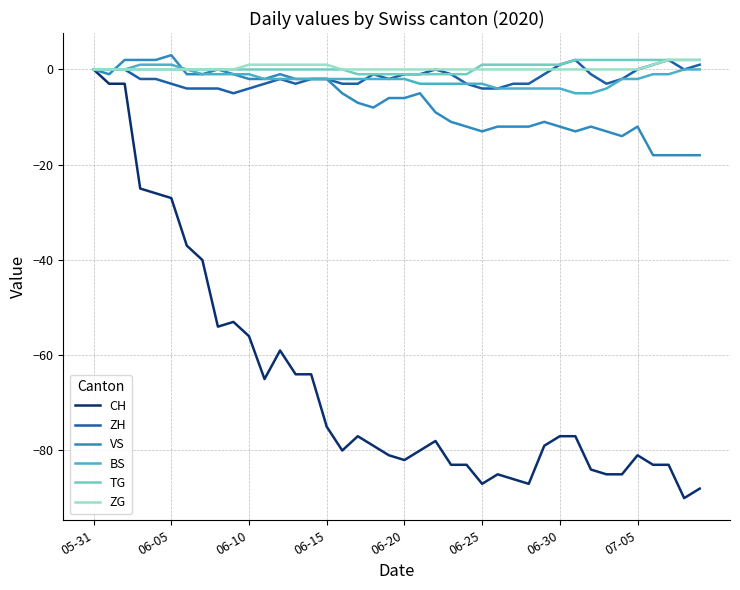

What is the highest value of the VS series?

3